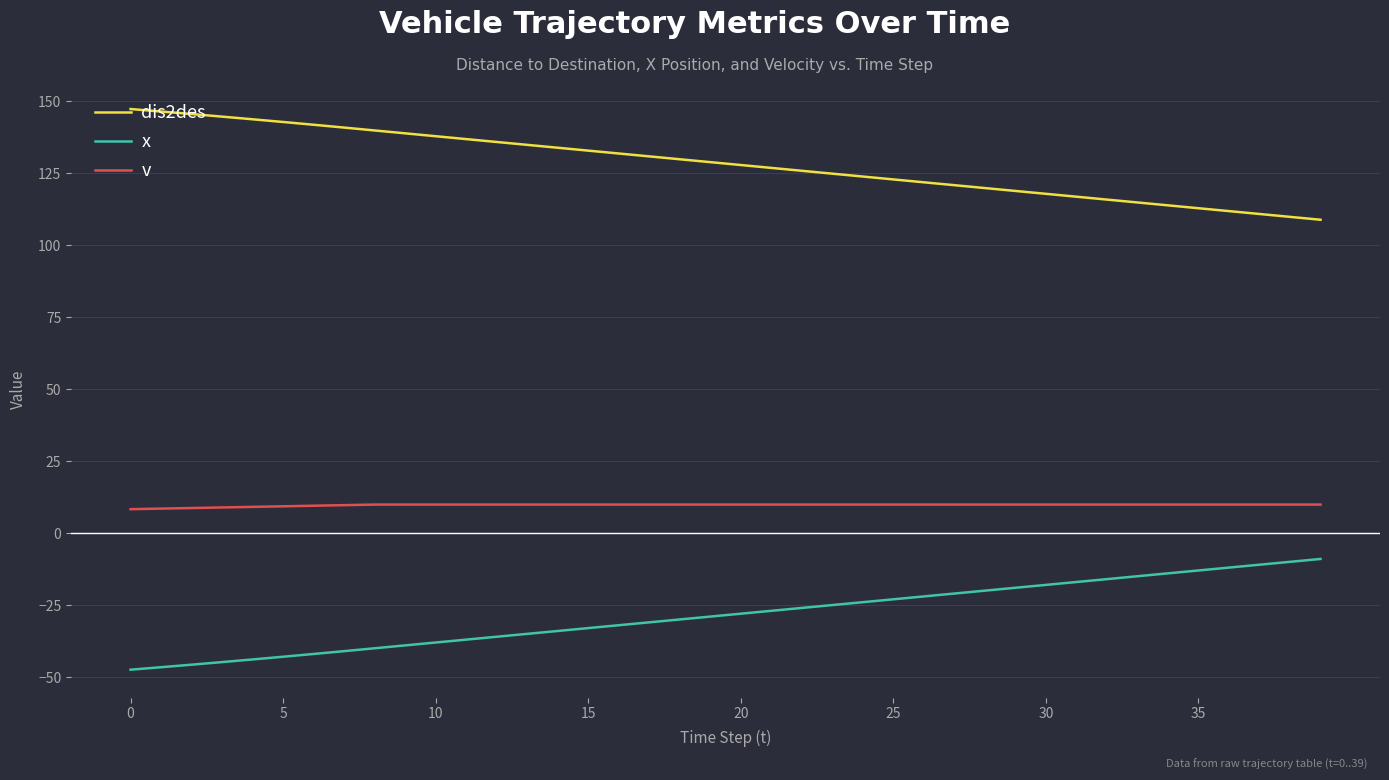

List the series in order of their overall mean, highest first.

dis2des, v, x